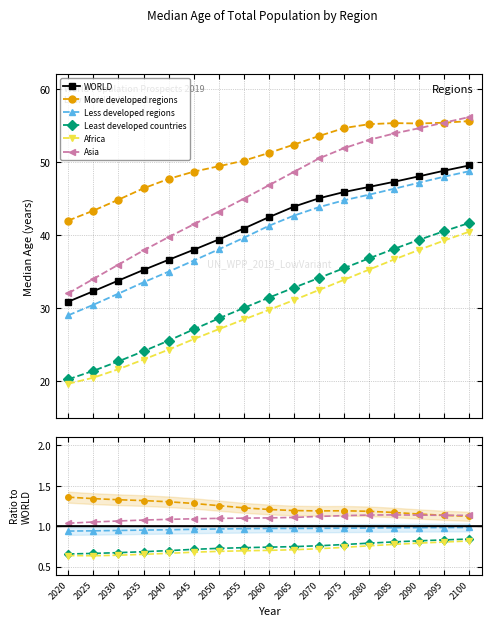

List the labels in order of WORLD value, smallest first.

2020, 2025, 2030, 2035, 2040, 2045, 2050, 2055, 2060, 2065, 2070, 2075, 2080, 2085, 2090, 2095, 2100